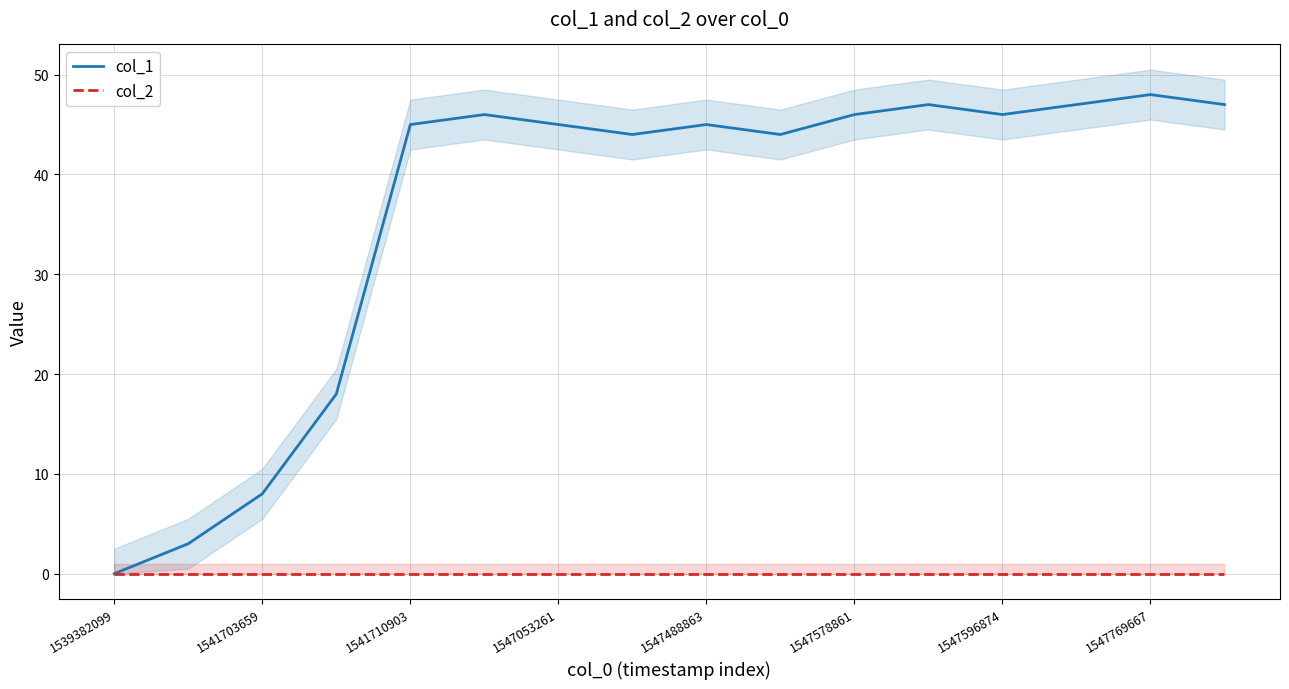

How many lines are shown in the chart?

2